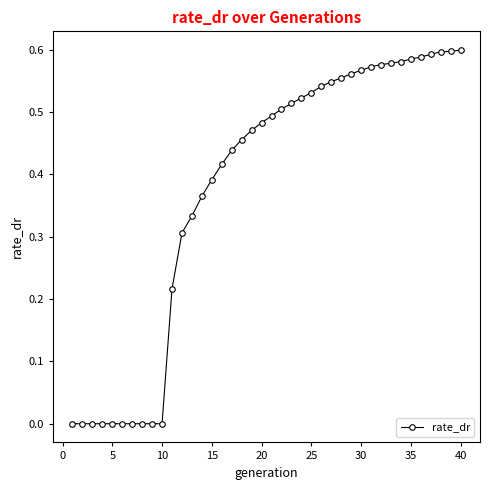

What is the sum of all values?

15.1